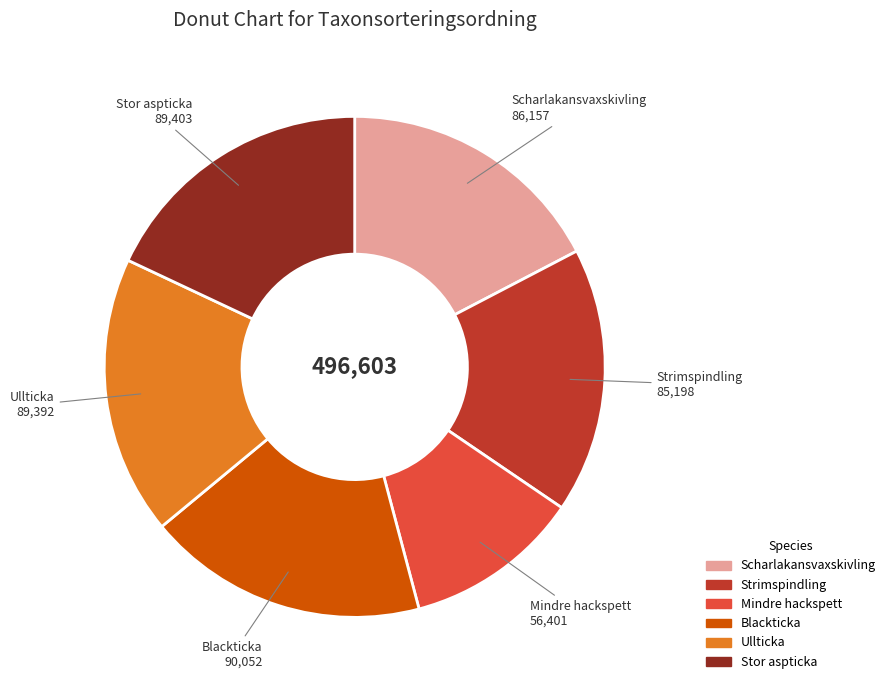

Is there a majority slice in this chart?

No